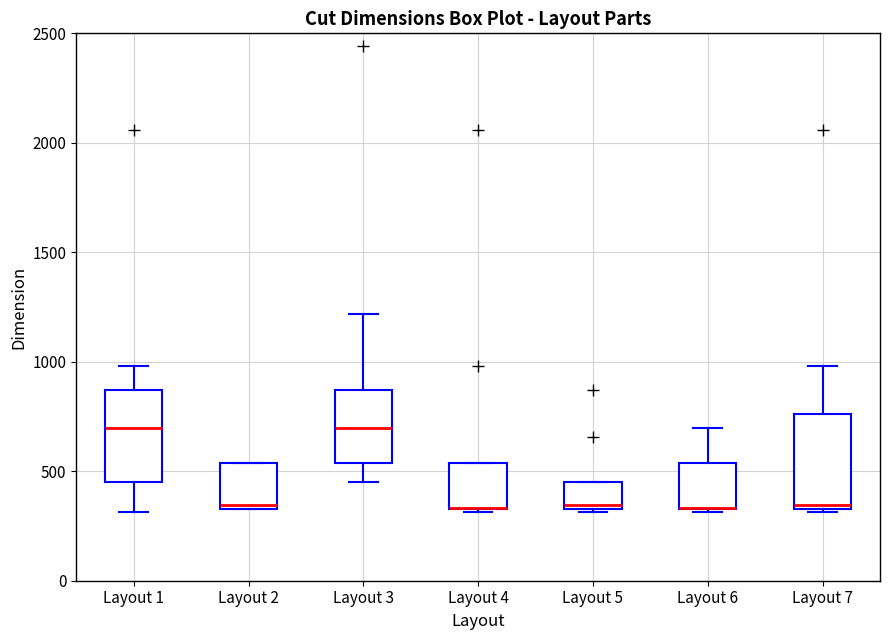

Reading left to right, read every box against the y-axis: the position of its median line, the range the box covers, and the ends of its whiskers. The values are not printed on the chart, so give them approximately, as read against the axis.

Layout 1: median 700, box 450 to 850, whiskers 300 to 1000
Layout 2: median 350 (just above the box's lower edge), box 350 to 550, whiskers 350 to 550
Layout 3: median 700, box 550 to 850, whiskers 450 to 1200
Layout 4: median 350 (drawn on the box's lower edge), box 350 to 550, whiskers 300 to 550
Layout 5: median 350 (just above the box's lower edge), box 350 to 450, whiskers 300 to 450
Layout 6: median 350 (drawn on the box's lower edge), box 350 to 550, whiskers 300 to 700
Layout 7: median 350 (just above the box's lower edge), box 350 to 750, whiskers 300 to 1000